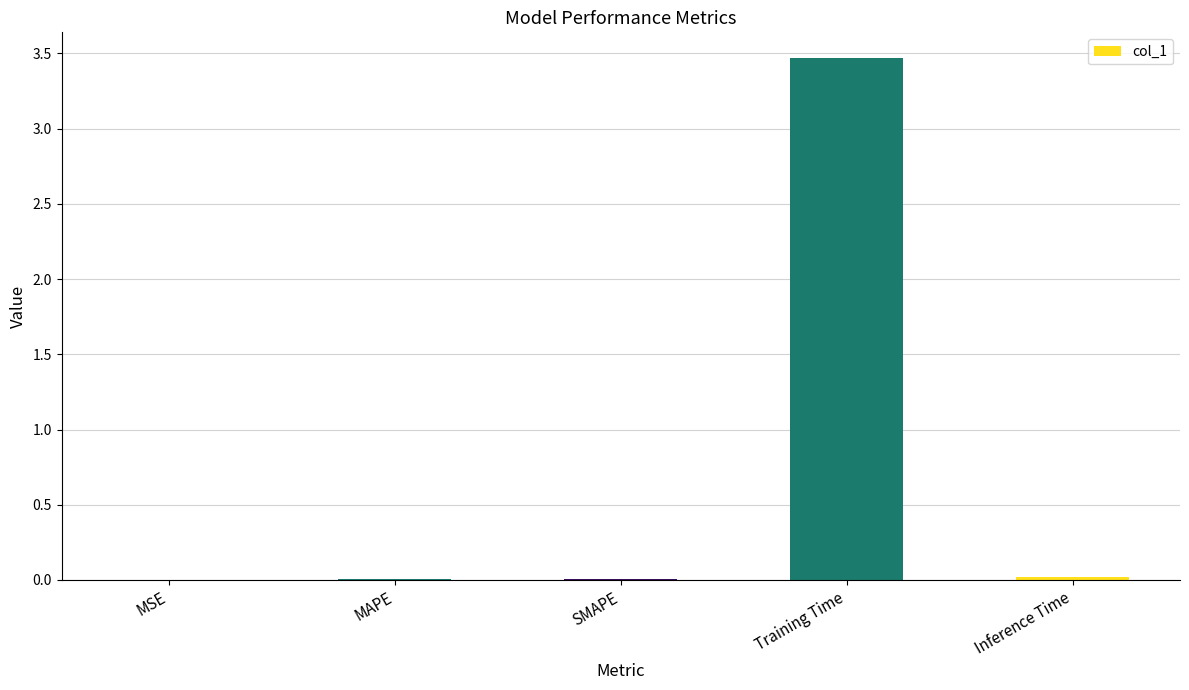

Which category has the highest value across all series?

Training Time